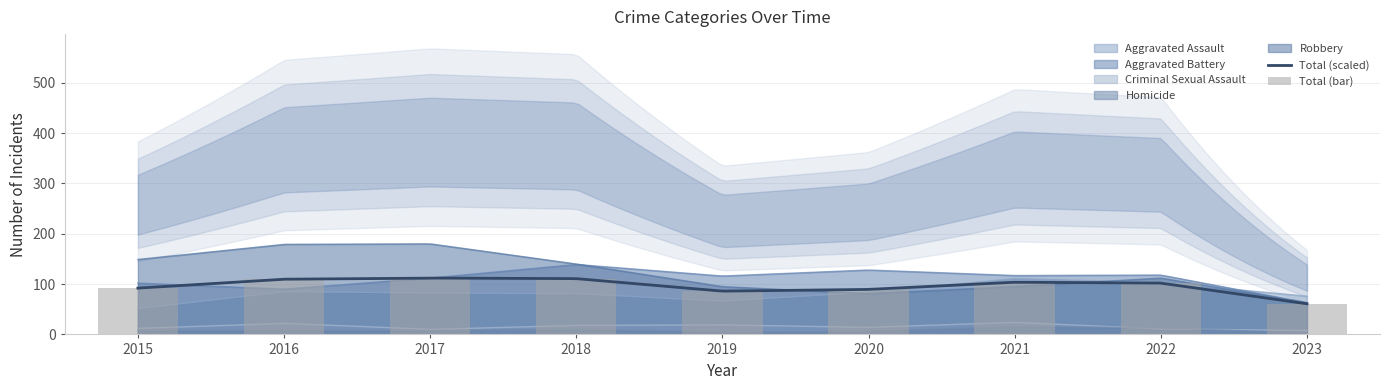

Reading left to right, transcribe all the data shown in this chart.

Aggravated Assault: 2015=51	2016=85	2017=82	2018=81	2019=66	2020=84	2021=111	2022=103	2023=76
Aggravated Battery: 2015=102	2016=90	2017=112	2018=139	2019=116	2020=128	2021=117	2022=118	2023=63
Criminal Sexual Assault: 2015=12	2016=22	2017=10	2018=18	2019=19	2020=14	2021=24	2022=11	2023=8
Homicide: 2015=8	2016=8	2017=8	2018=10	2019=5	2020=6	2021=16	2022=13	2023=3
Robbery: 2015=149	2016=179	2017=180	2018=140	2019=95	2020=81	2021=95	2022=112	2023=63